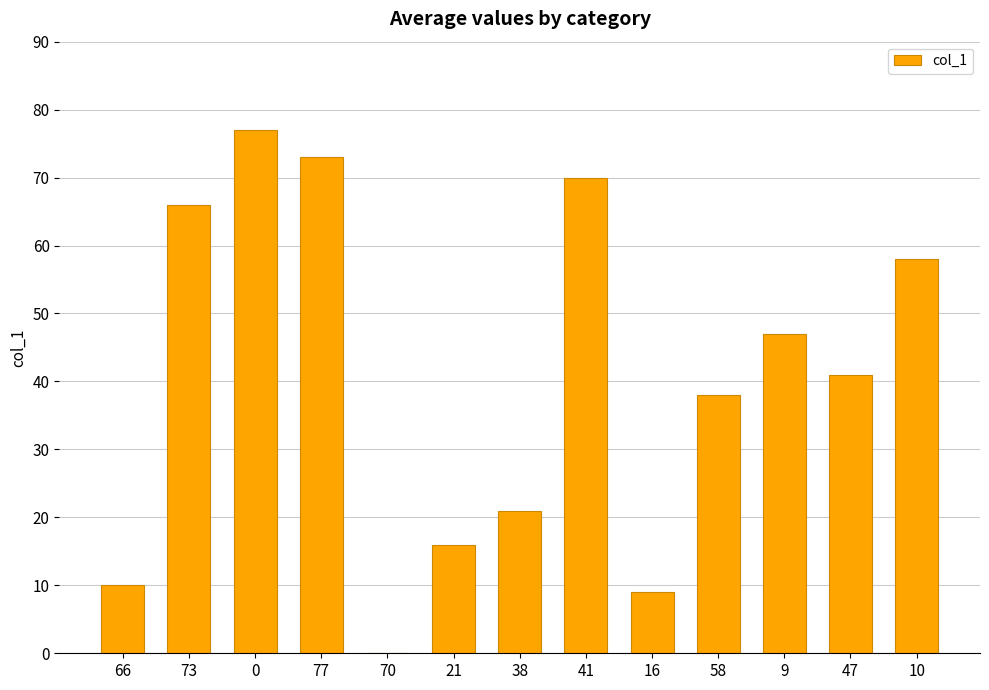

Is it true that the value at 38 is 33?

False